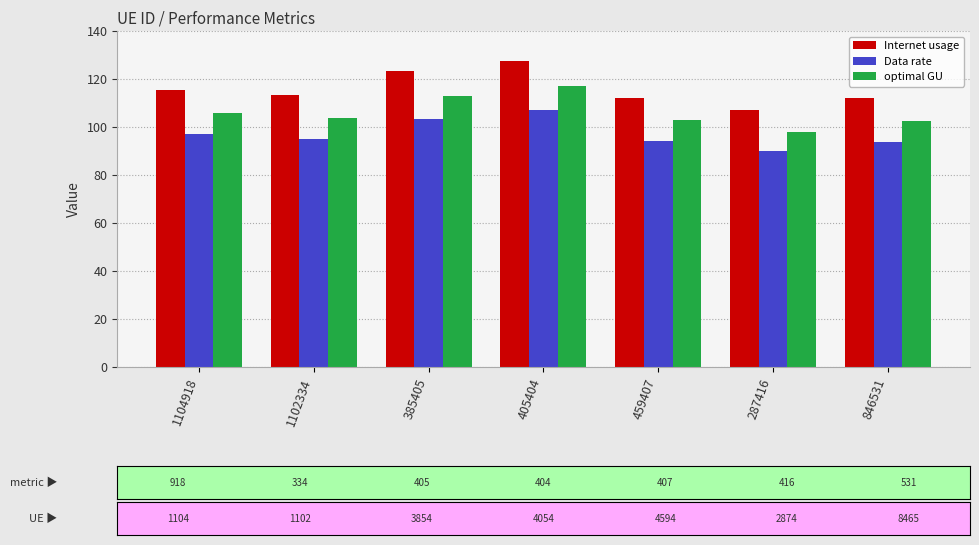

Is it true that Internet usage equals 112.2 at 459407?

True